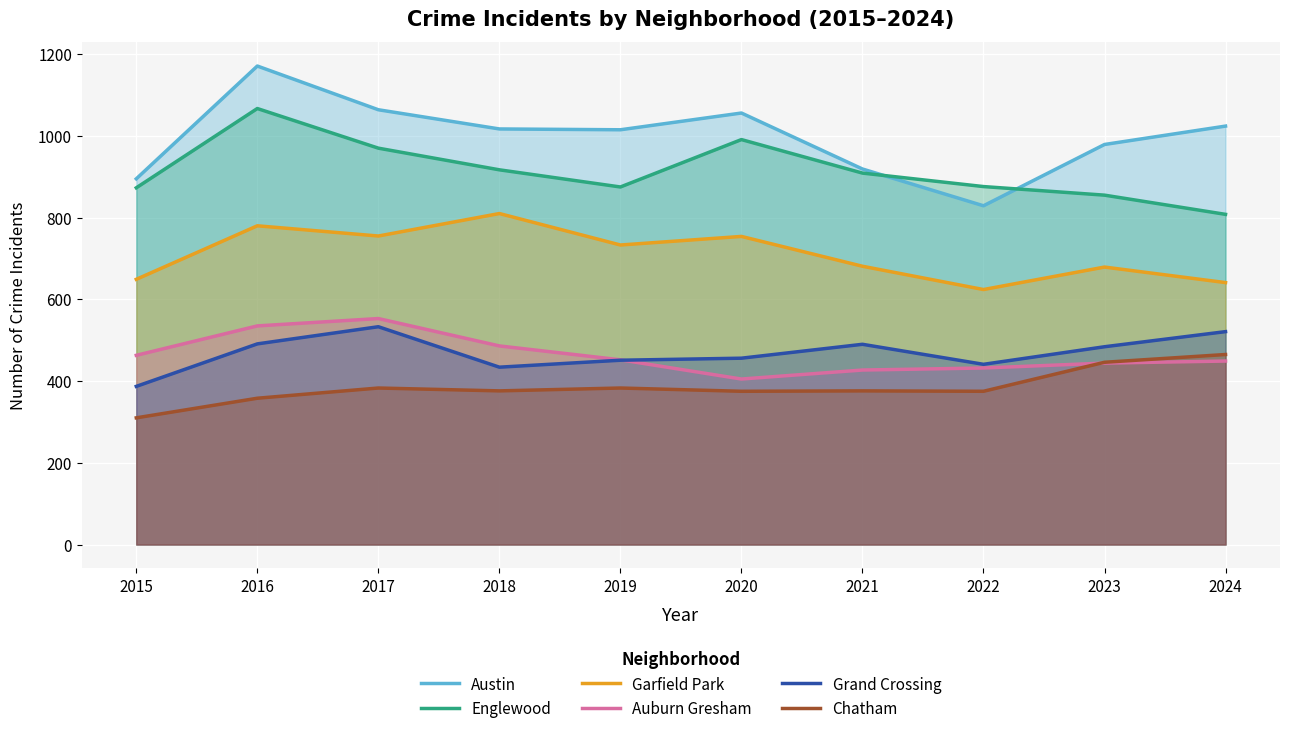

What is the difference between the second highest and minimum values in the Austin series?

235